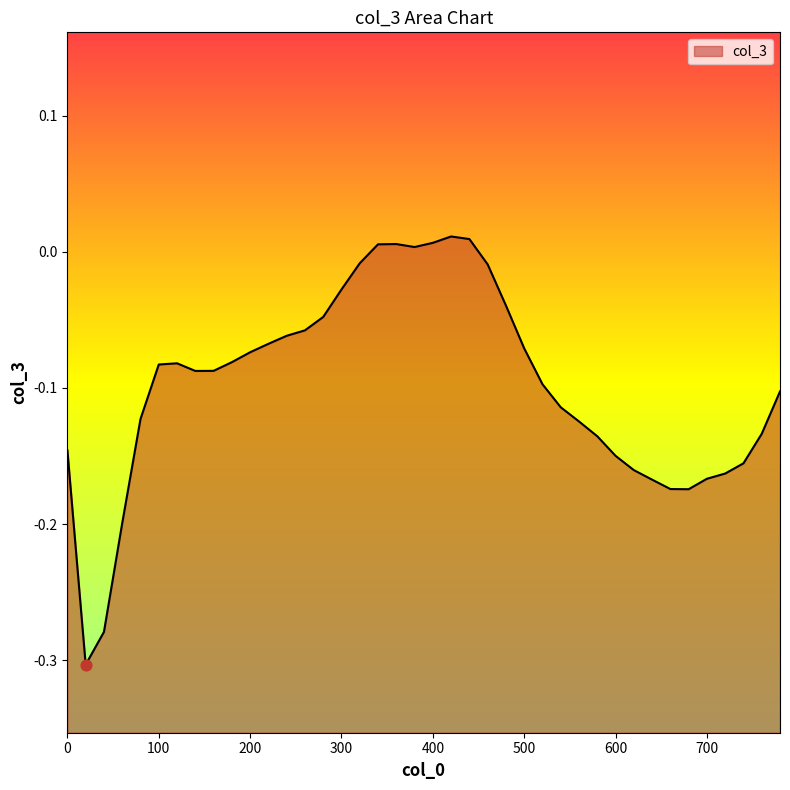

Which has a higher value, 300 or 700?

300